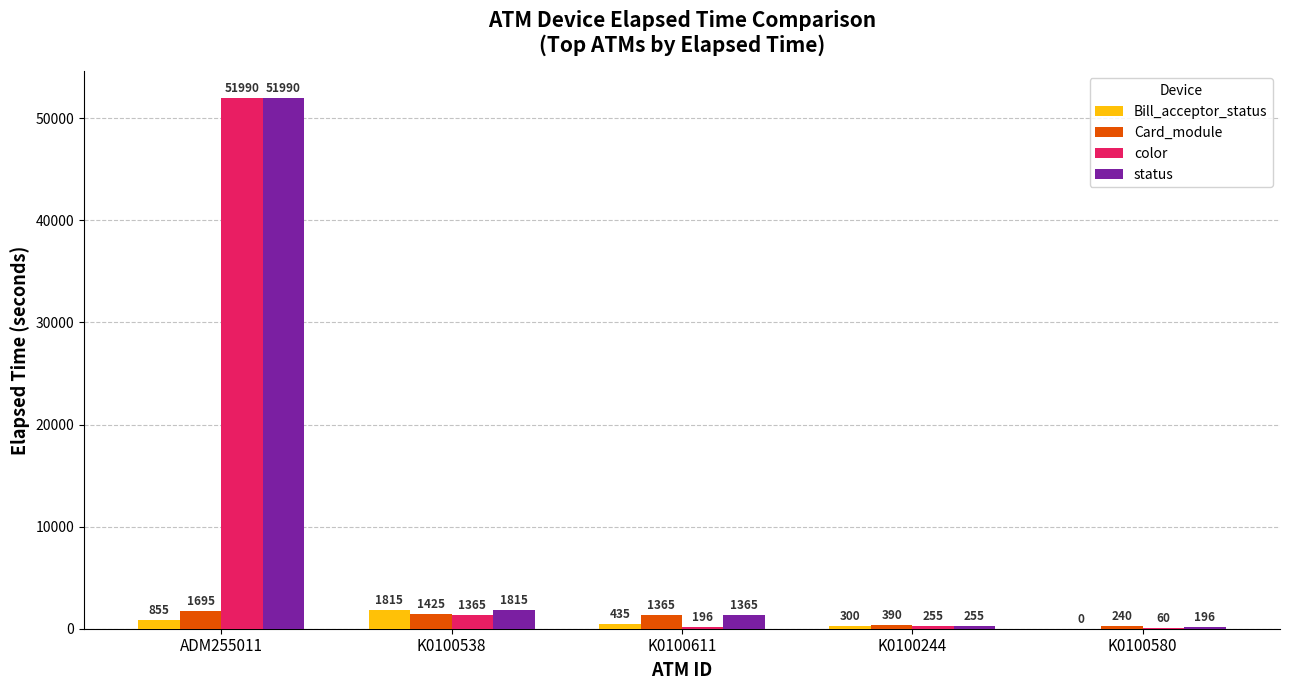

How many positive values does the Bill_acceptor_status series have?

4